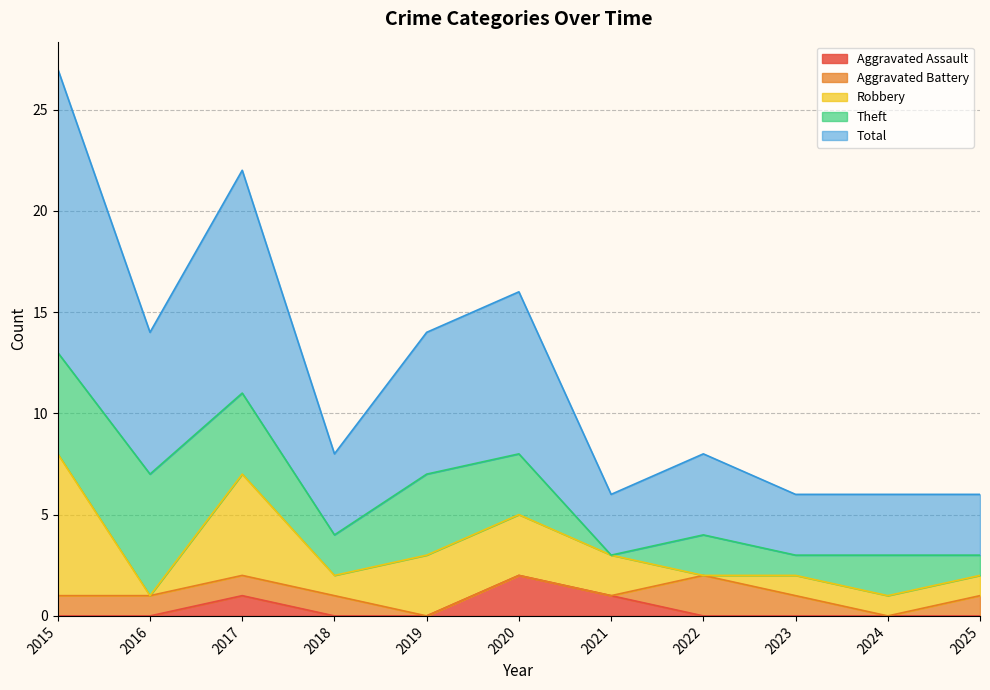

At 2019, list the series in order from largest to smallest.

Total, Theft, Robbery, Aggravated Assault, Aggravated Battery